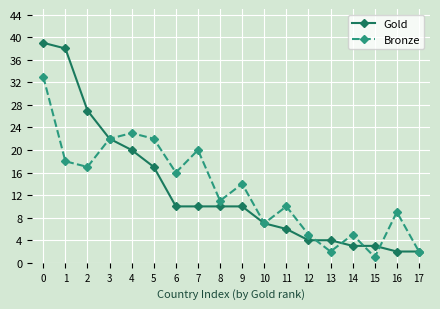

Which series has the widest spread of values?

Gold